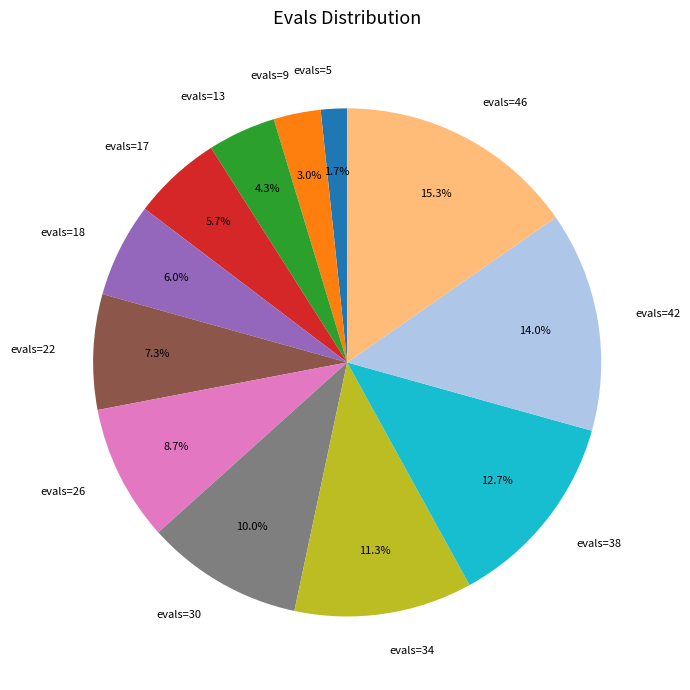

Does any single category account for the majority?

No